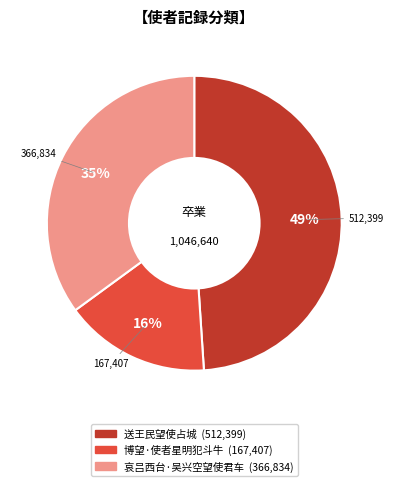

To the nearest percent, what is the combined percentage of 哀吕西台·吴兴空望使君车 and 博望·使者星明犯斗牛?

51%